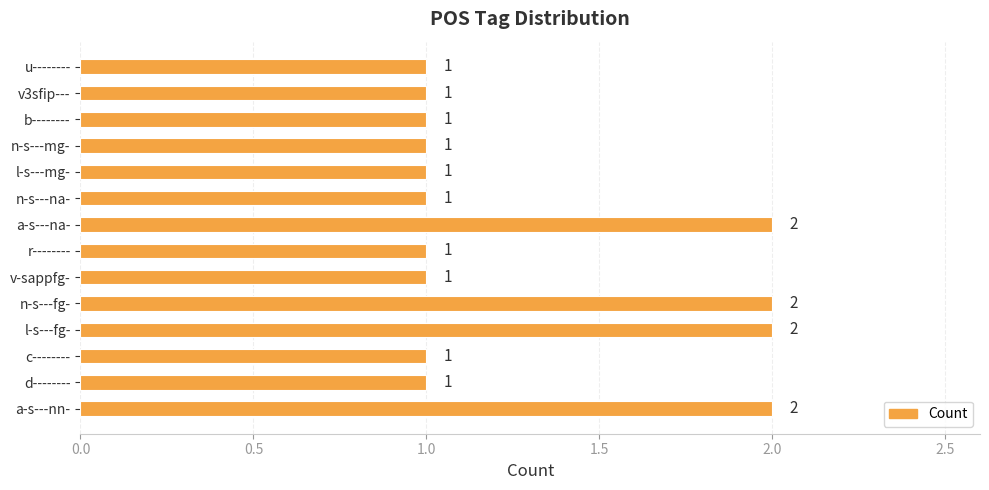

The value at l-s---mg- is 1. True or false?

True